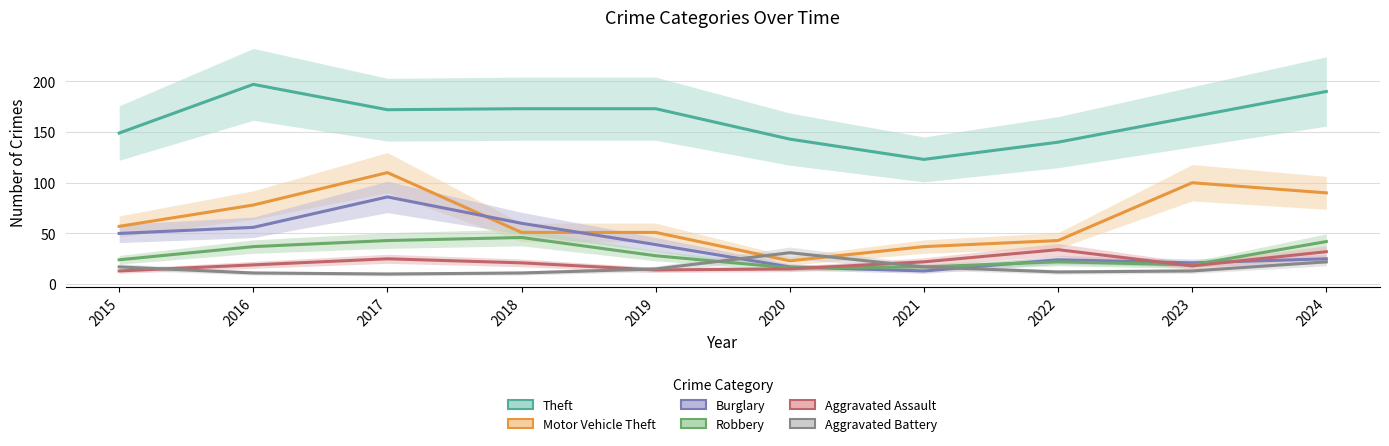

What is the difference between the maximum and second lowest values in the Aggravated Battery series?

20